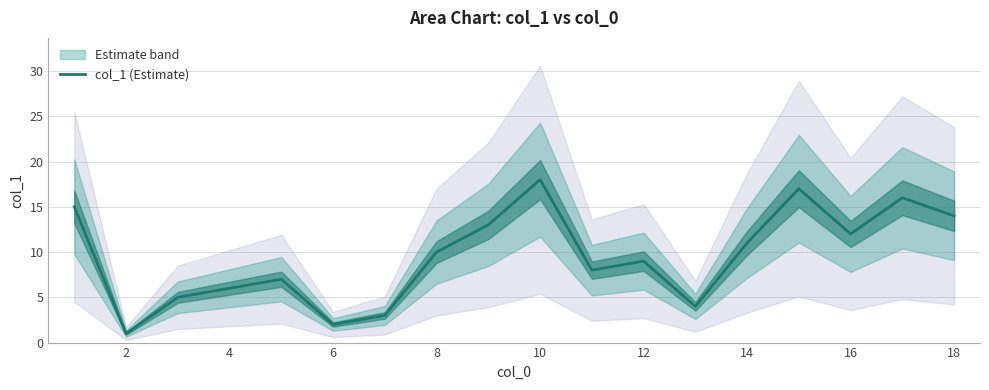

Does the chart have visible grid lines?

Yes